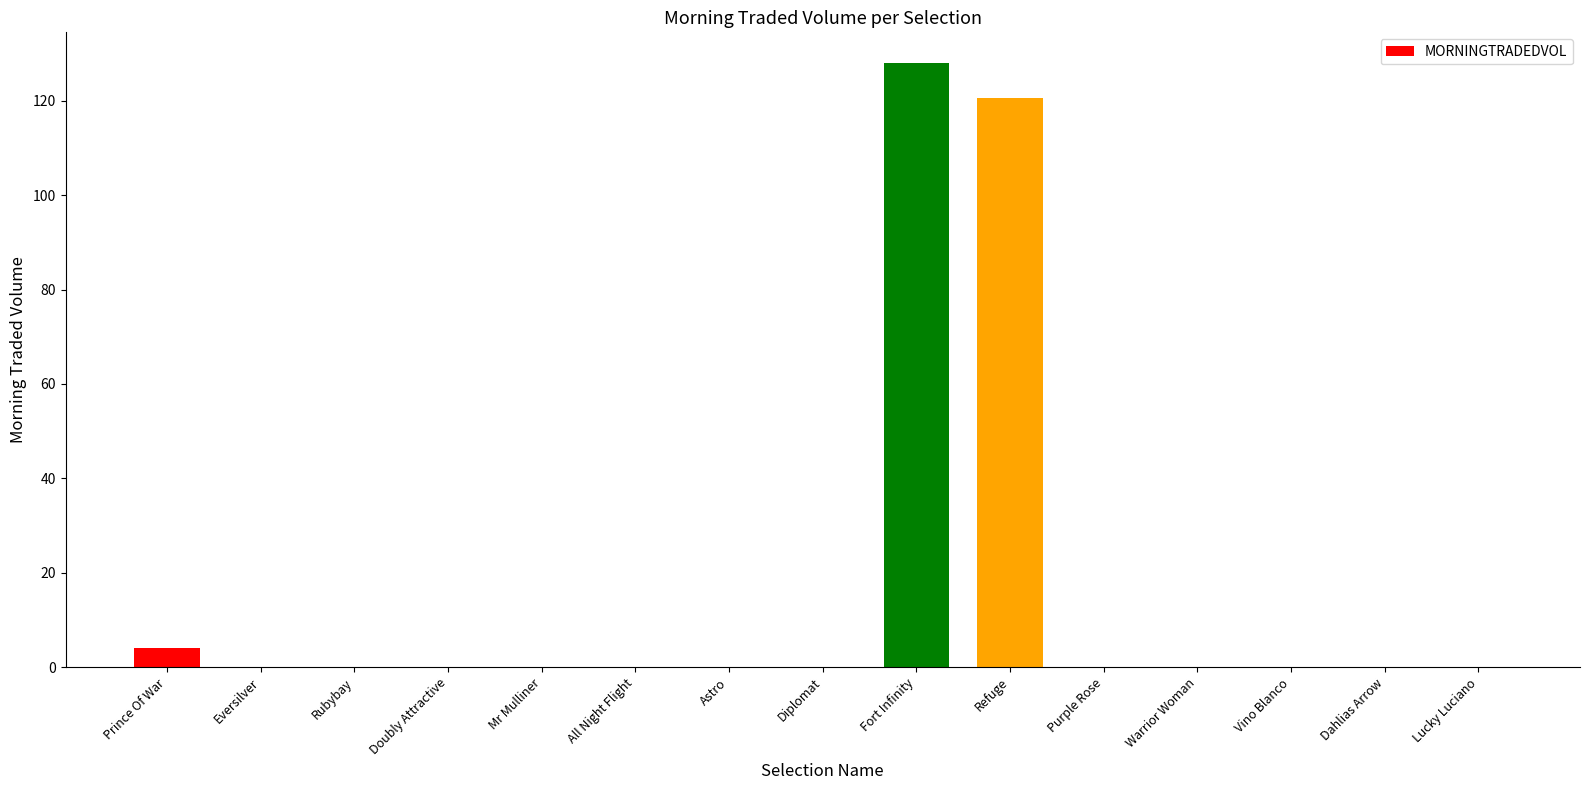

Where is the data nearest to the value 64?

Refuge